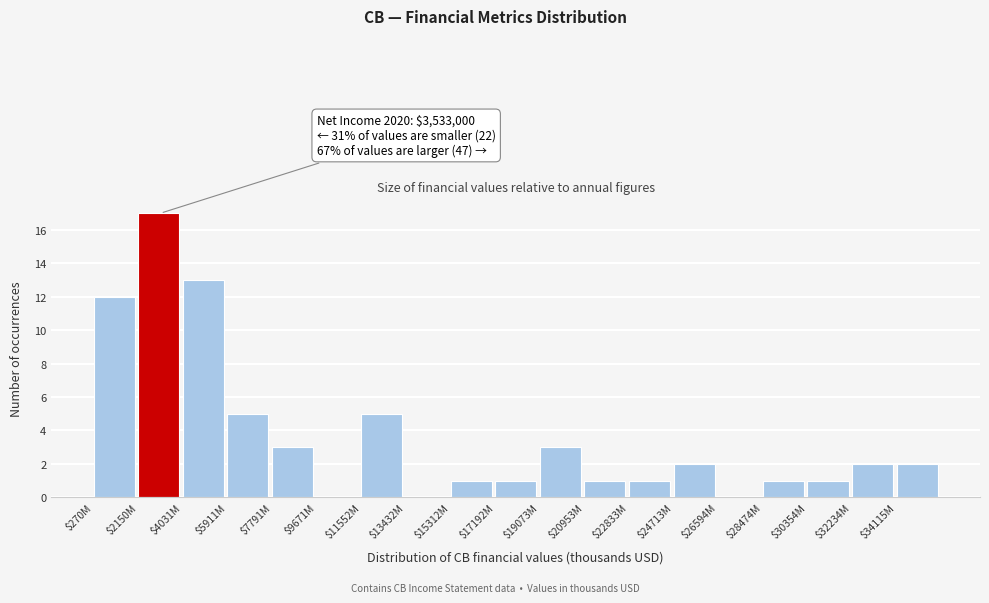

At which category does the chart reach its peak across all series?

$2150M